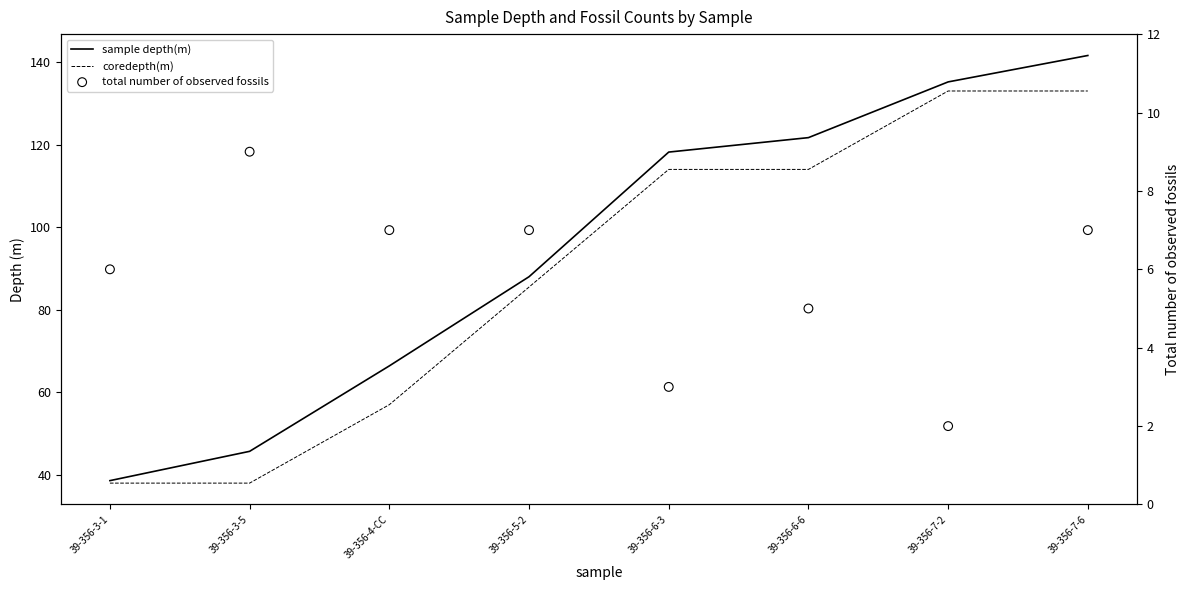

Which series reaches the maximum Y coordinate?

sample depth(m)